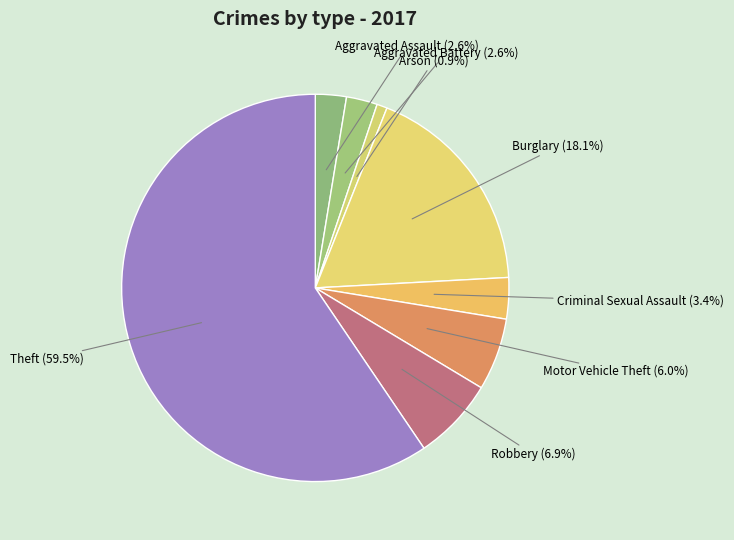

Which slice is the smallest?

Arson